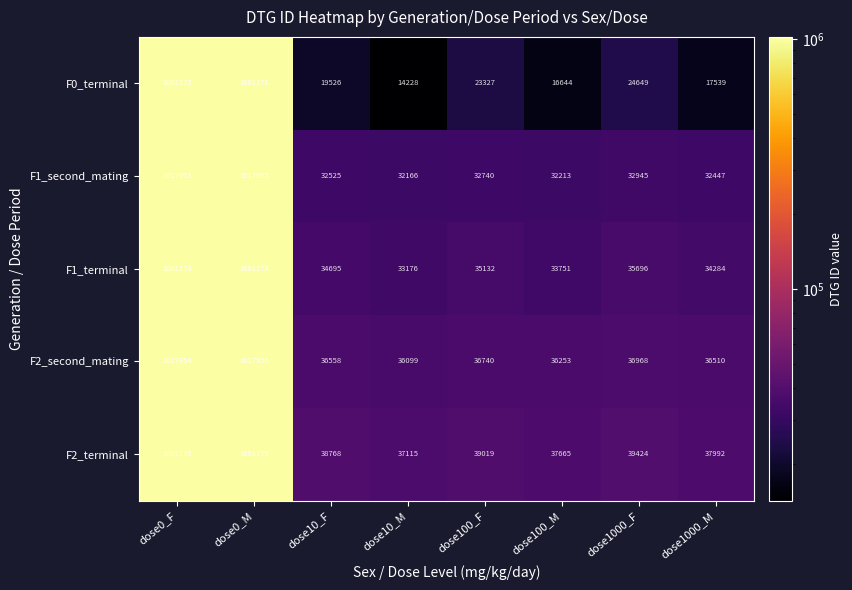

Is the value of F1_terminal at dose10_M greater than the value of F1_second_mating at dose100_M?

Yes